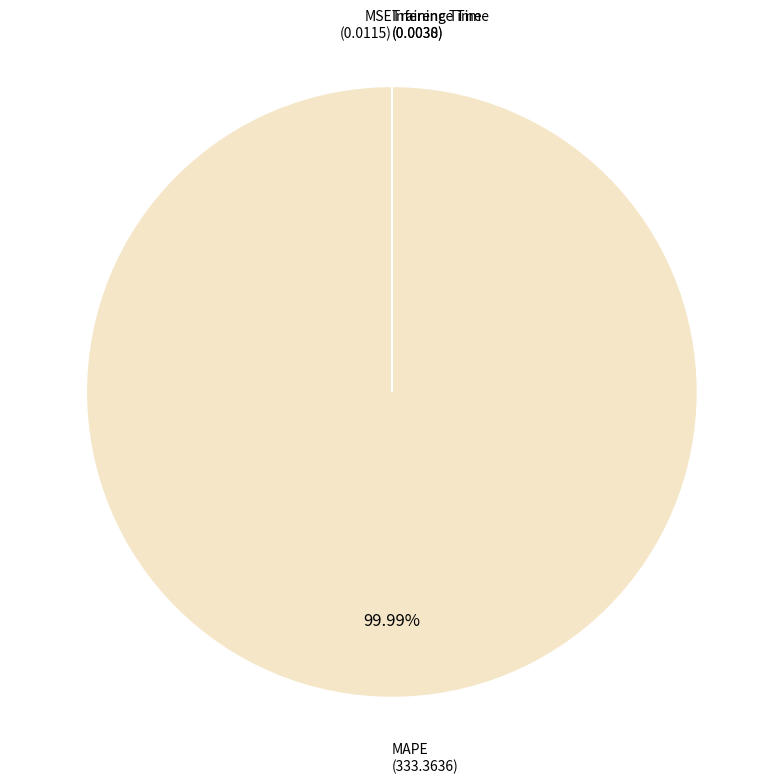

Does any single category account for the majority?

Yes